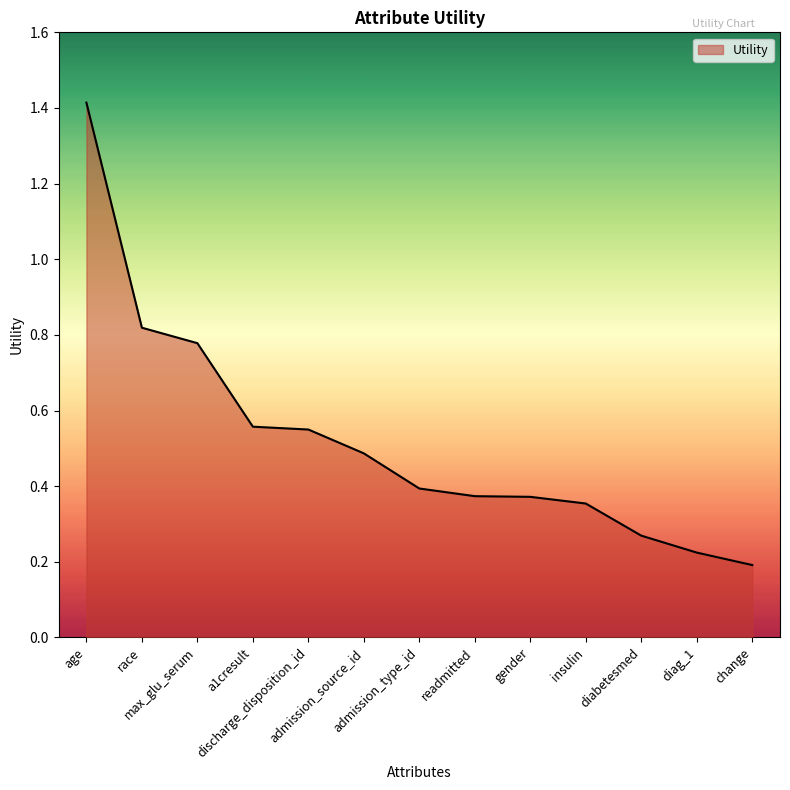

Does the chart display data point markers on the line(s)?

No